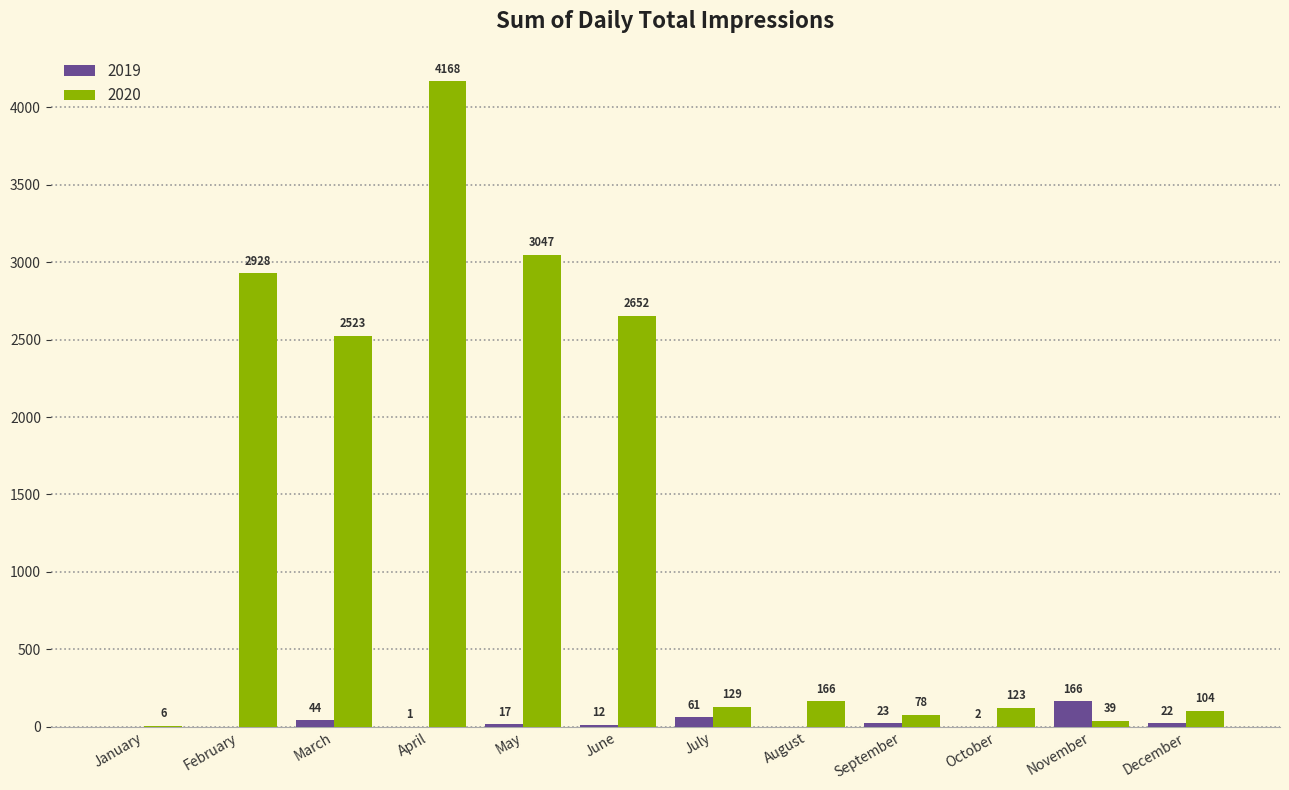

What is the sum of all 2019 values?

348